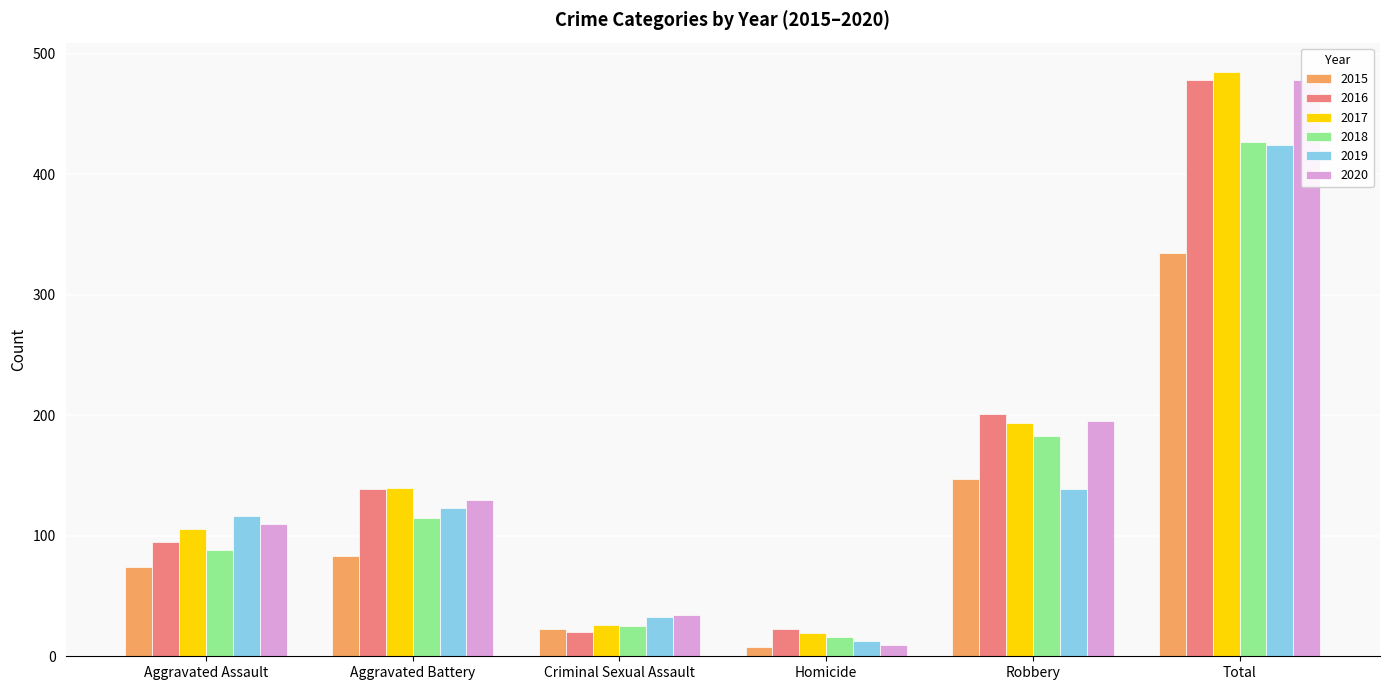

Reading left to right, list all the values displayed in this chart.

2015: Aggravated Assault=74	Aggravated Battery=83	Criminal Sexual Assault=23	Homicide=8	Robbery=147	Total=335
2016: Aggravated Assault=95	Aggravated Battery=139	Criminal Sexual Assault=20	Homicide=23	Robbery=201	Total=478
2017: Aggravated Assault=106	Aggravated Battery=140	Criminal Sexual Assault=26	Homicide=19	Robbery=194	Total=485
2018: Aggravated Assault=88	Aggravated Battery=115	Criminal Sexual Assault=25	Homicide=16	Robbery=183	Total=427
2019: Aggravated Assault=116	Aggravated Battery=123	Criminal Sexual Assault=33	Homicide=13	Robbery=139	Total=424
2020: Aggravated Assault=110	Aggravated Battery=130	Criminal Sexual Assault=34	Homicide=9	Robbery=195	Total=478